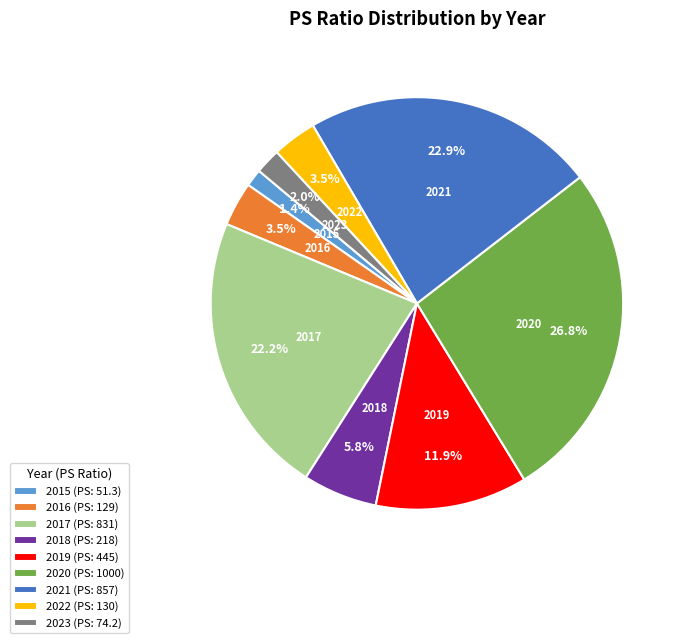

Which has a higher value, 2023 (PS: 74.2) or 2017 (PS: 831)?

2017 (PS: 831)